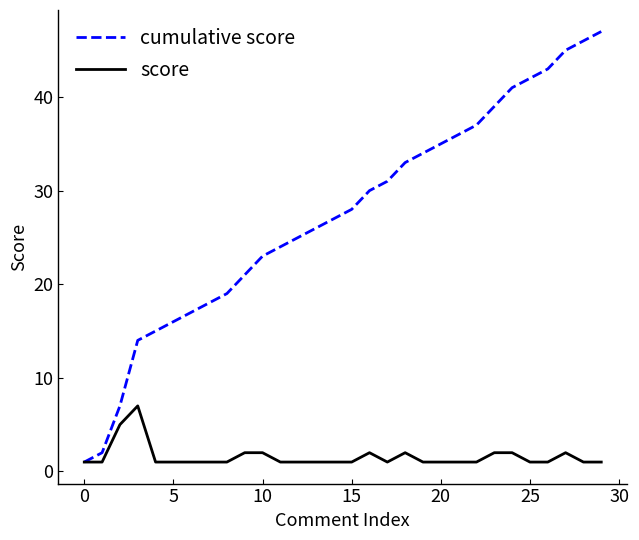

Which series has the largest total across all categories?

cumulative score